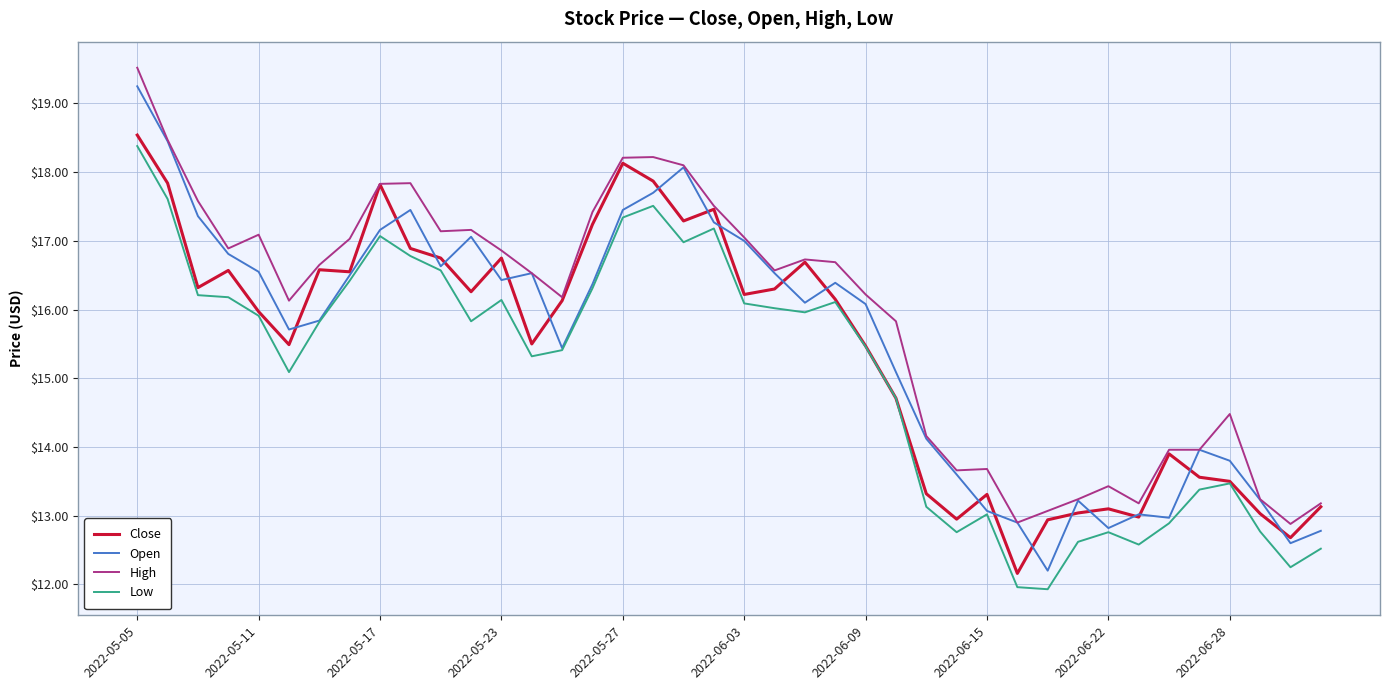

True or false: Low and High intersect in this chart.

False